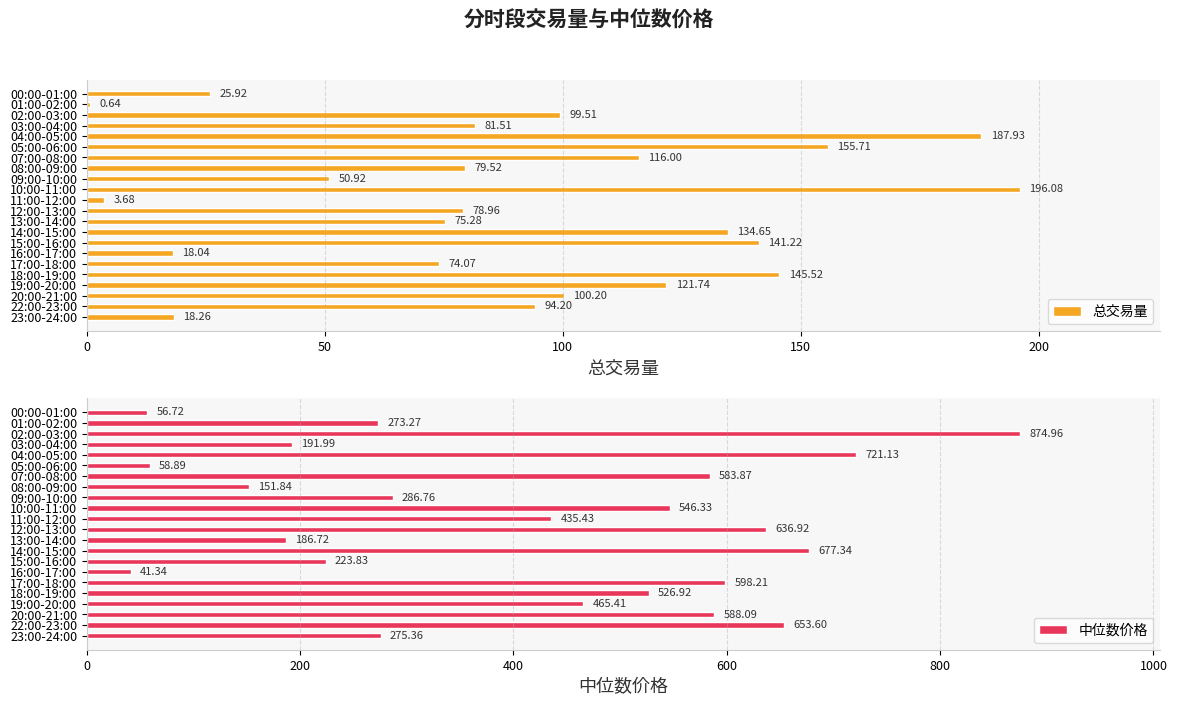

What value does the 总交易量 series have at 09:00-10:00?

50.9